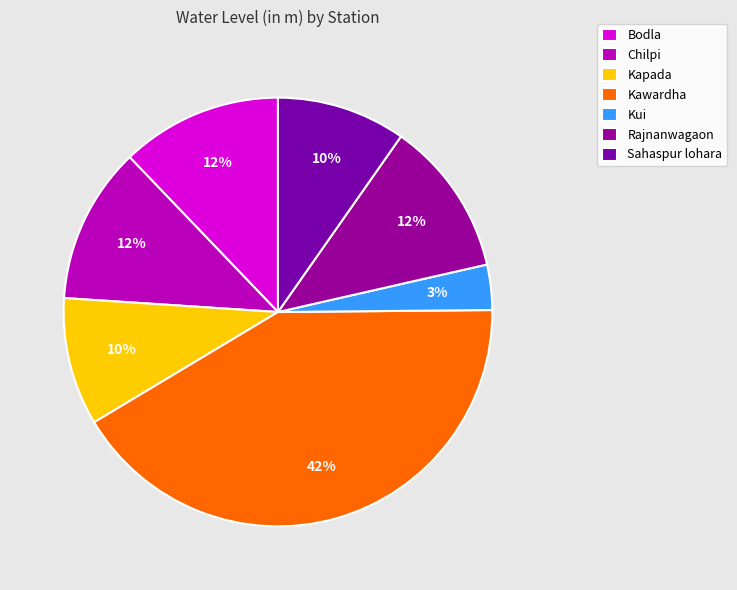

To the nearest percent, what percentage of the pie is Rajnanwagaon?

12%